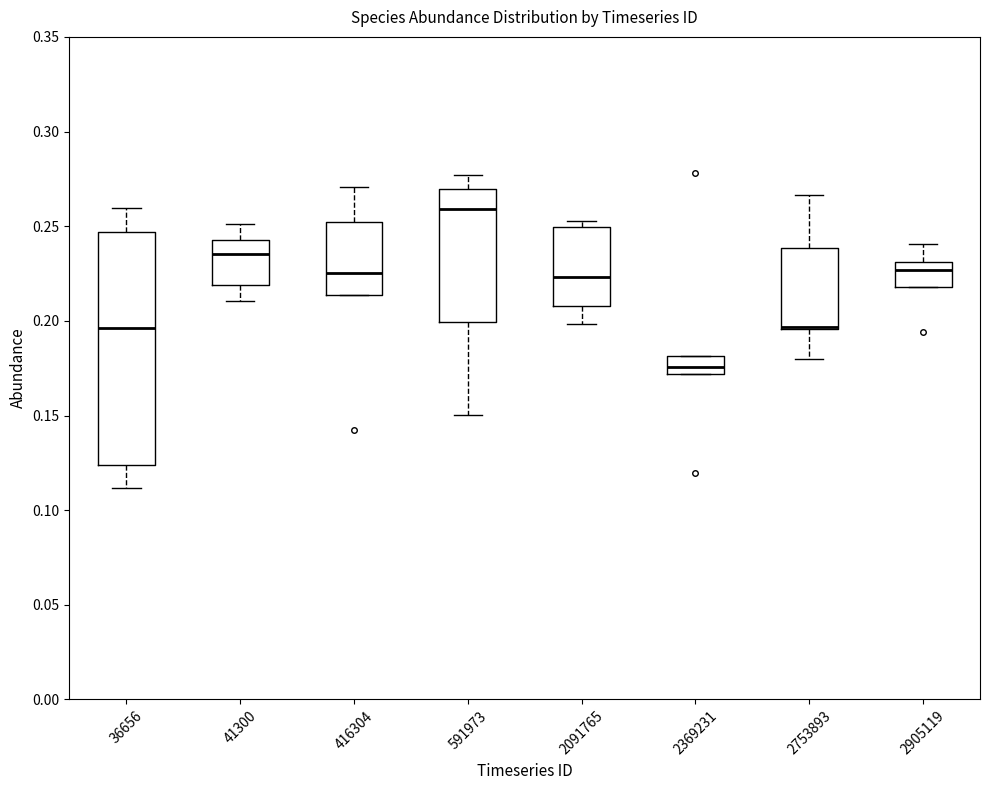

Which box is the tallest, from its lower edge to its upper edge?

36656